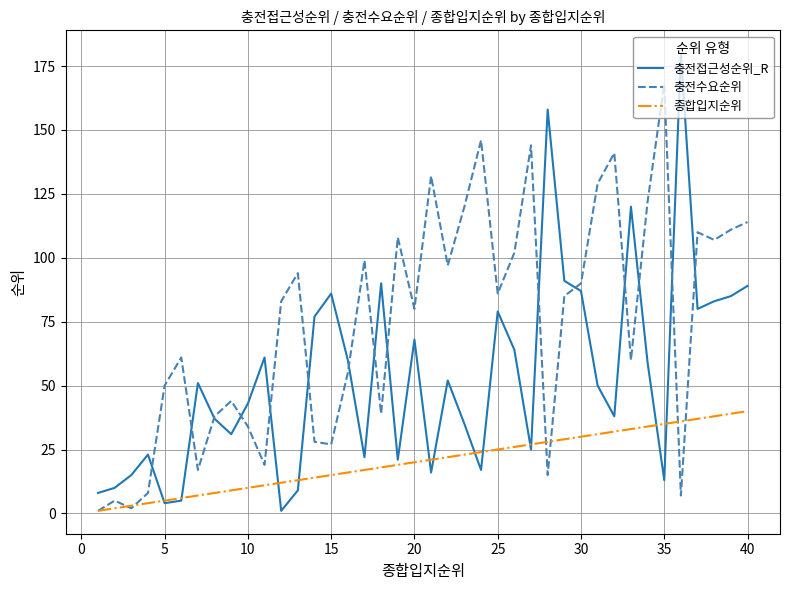

Which series ends up on top after the final intersection of 종합입지순위 and 충전접근성순위_R?

충전접근성순위_R